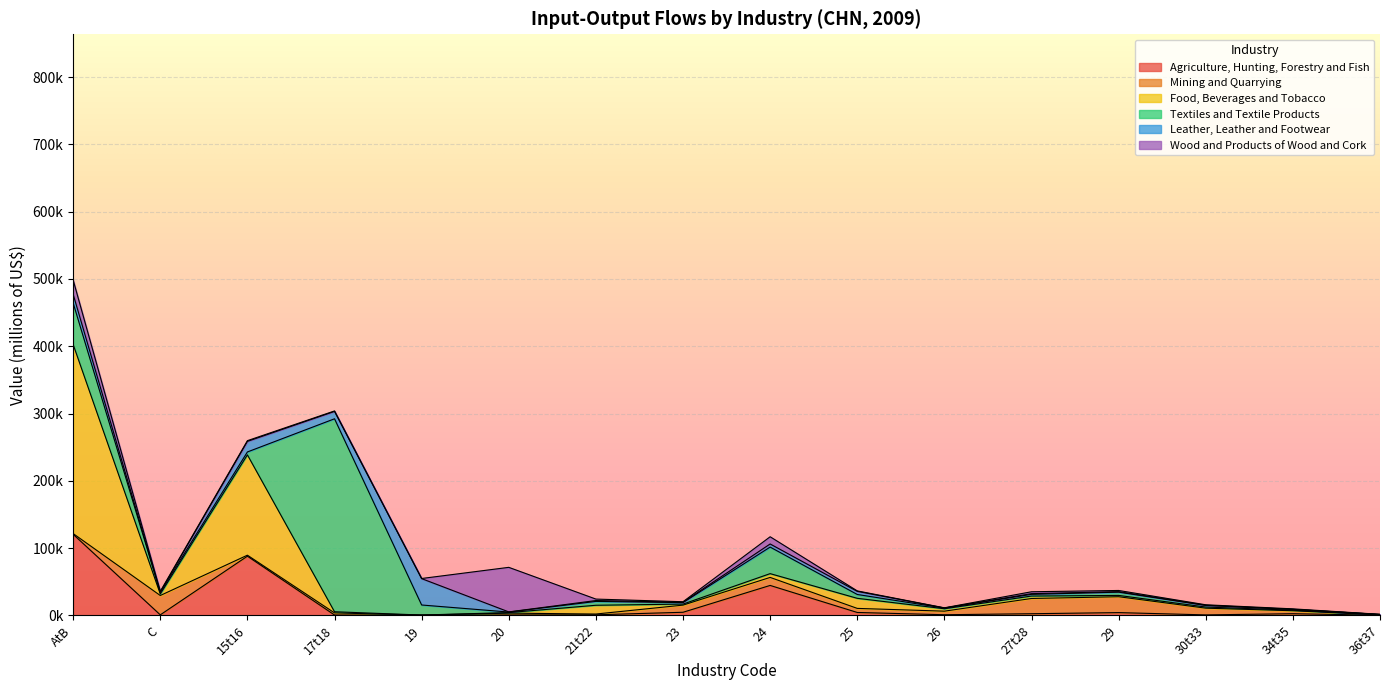

At which category is the sum across all series the highest?

AtB